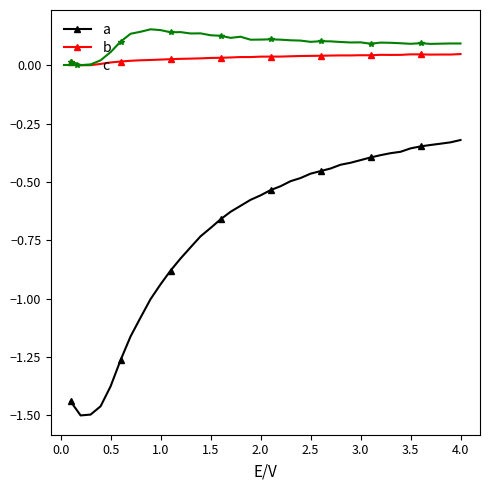

Which series has the largest range (max minus min)?

a